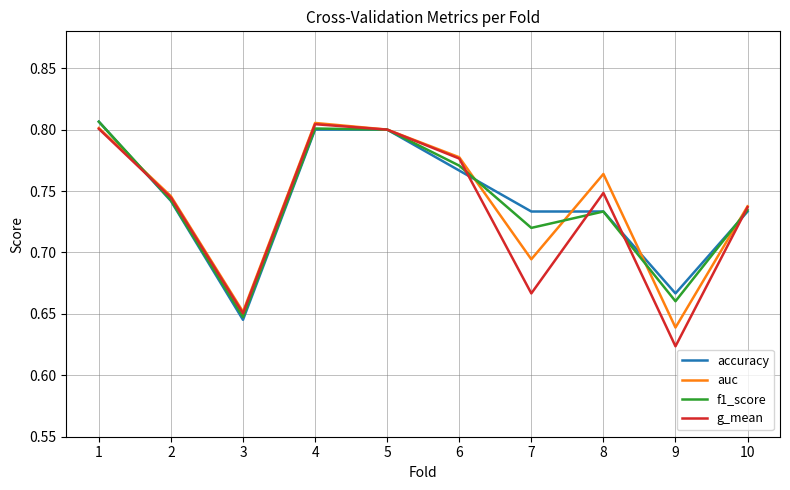

What are all the series names shown in the legend?

accuracy, auc, f1_score, g_mean